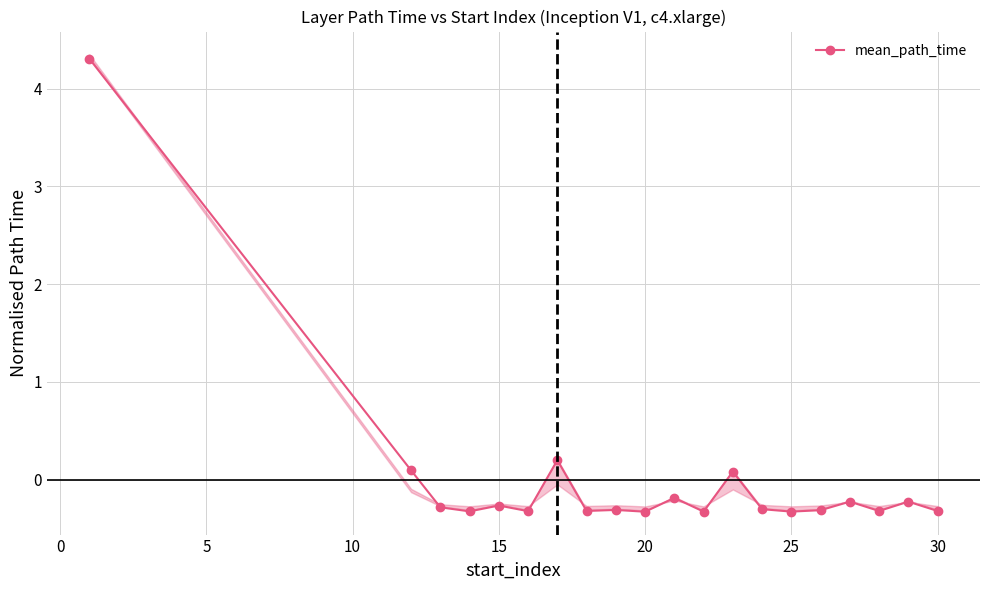

True or false: the data has more than 2 interior local peaks.

True